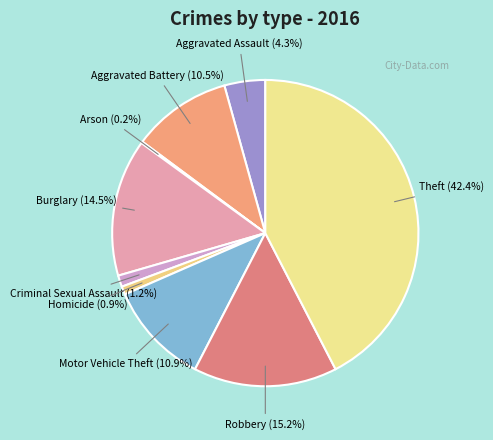

Does Theft represent more than half of the total?

No